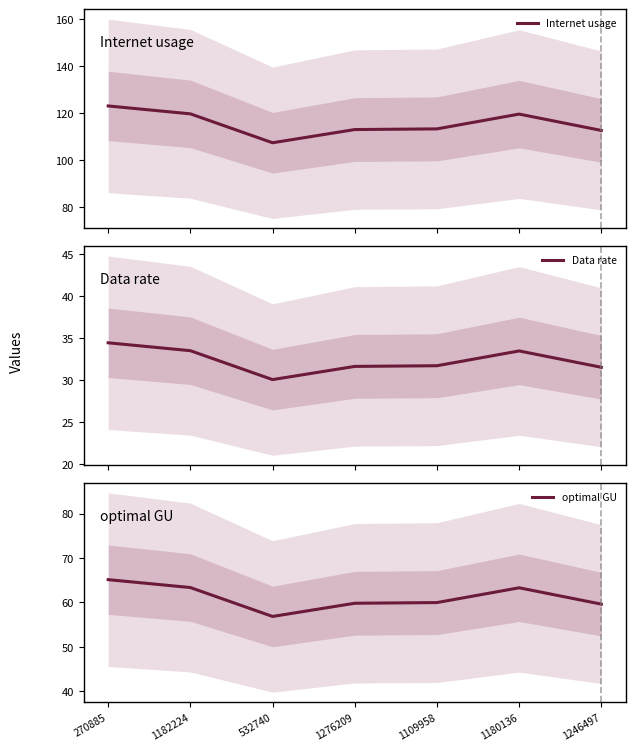

Which category has the highest value across all series?

270885